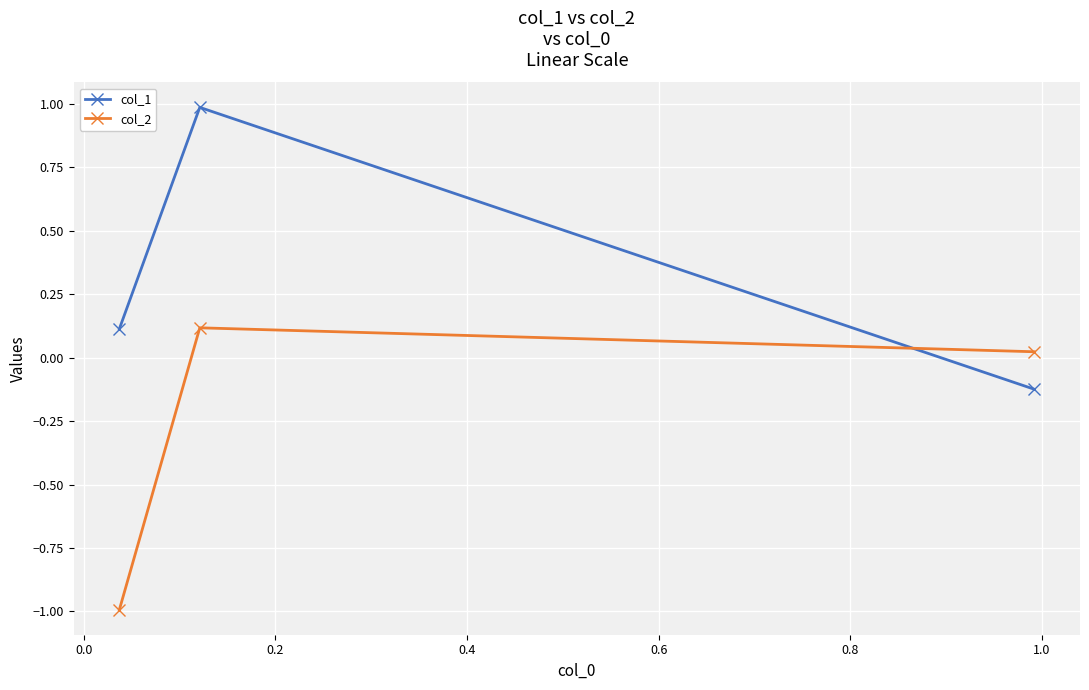

How many positive values does the col_1 series have?

2